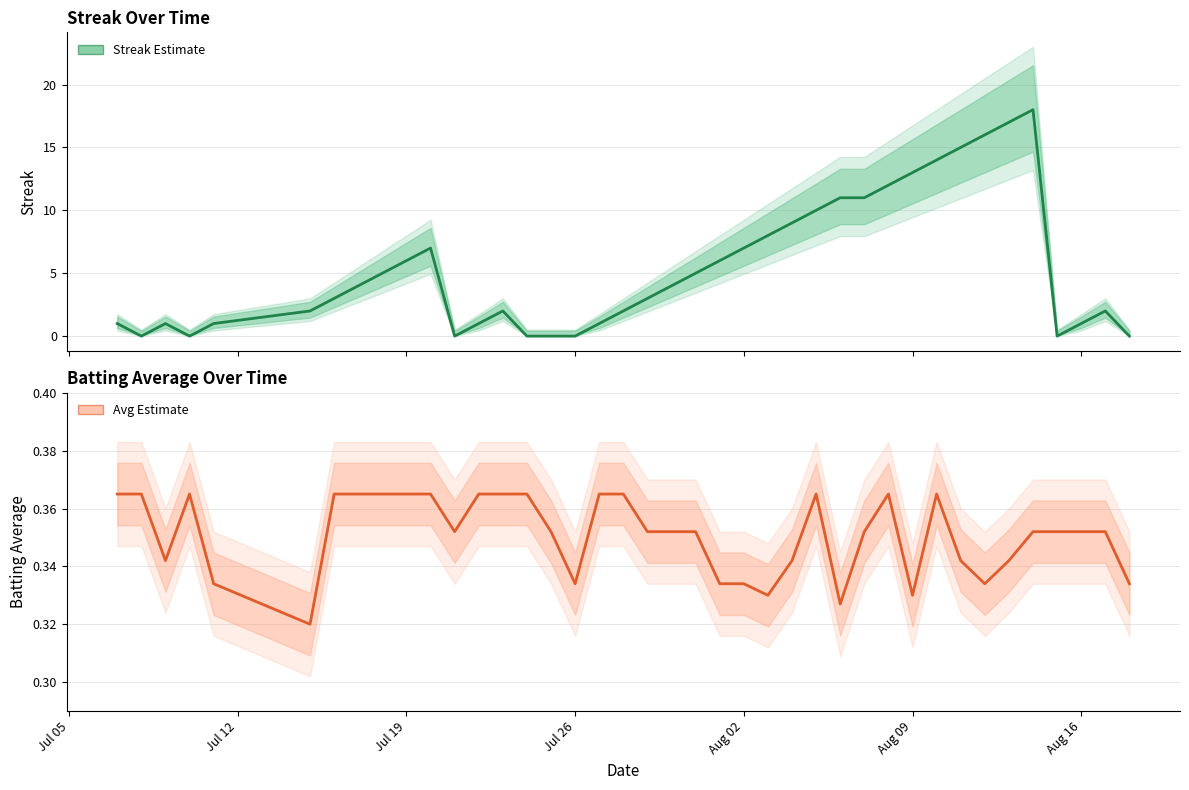

Rank the series by their average value, from highest to lowest.

Streak, Batting Average1